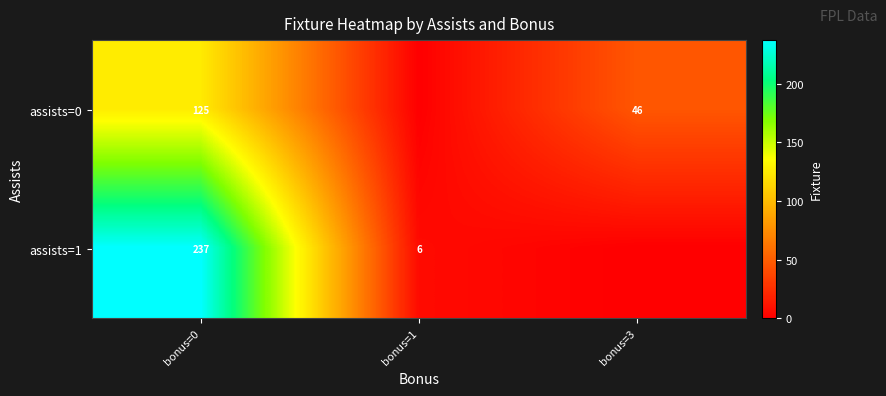

The value of assists=1 at bonus=1 is 10. True or false?

False